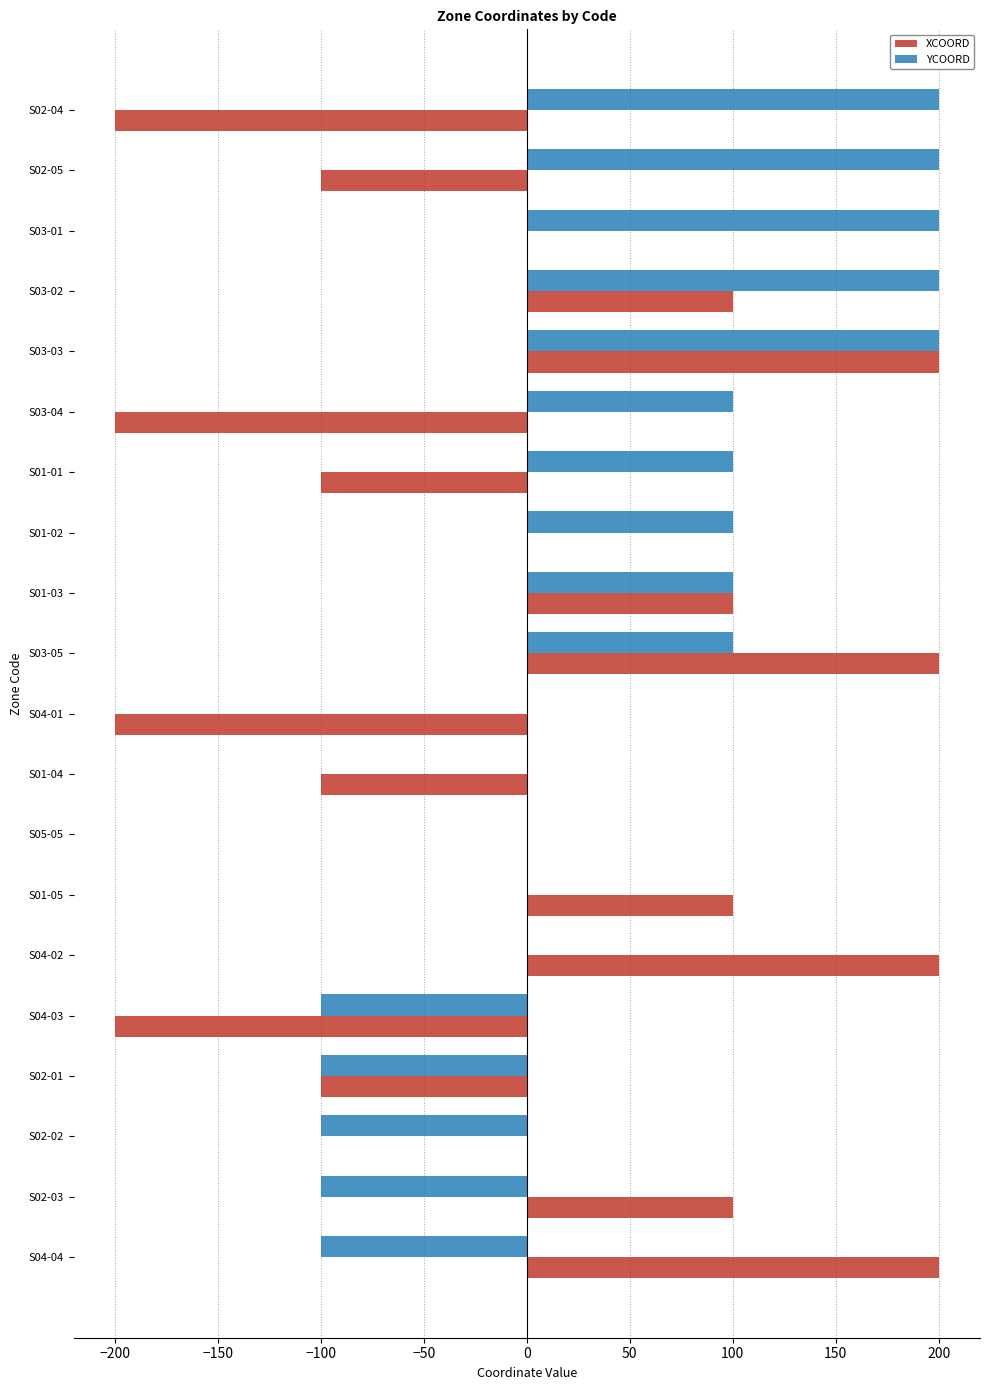

Between S01-01 and S04-02, which series saw the biggest shift?

XCOORD